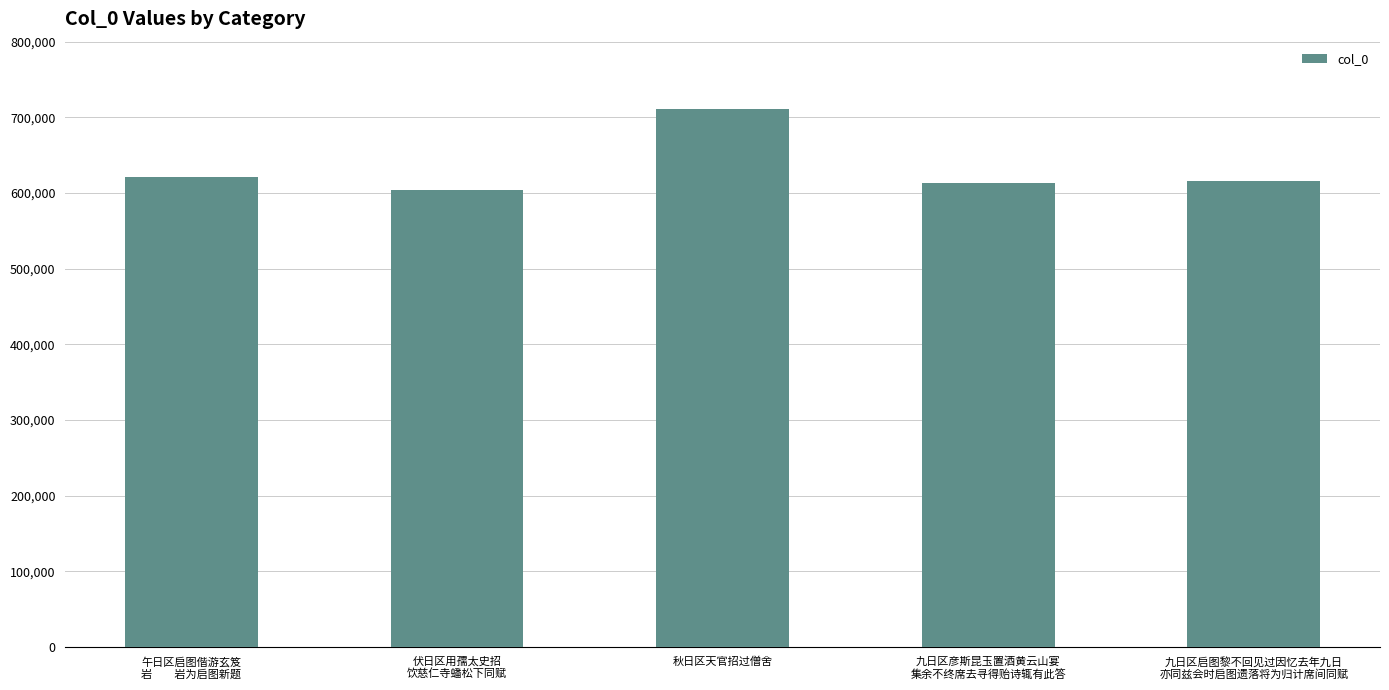

The value at 午日区启图偕游玄笈
岩　　岩为启图新题 is 621559. True or false?

True